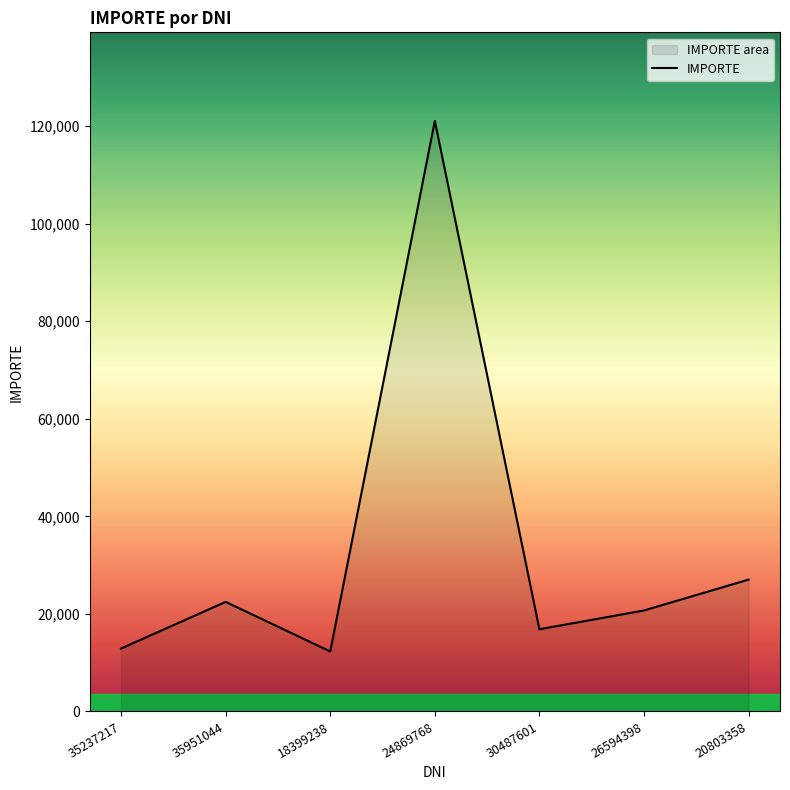

Reading right to left, what are all the values shown in this chart?

27035	20700	16850	121055	12300	22460	12900